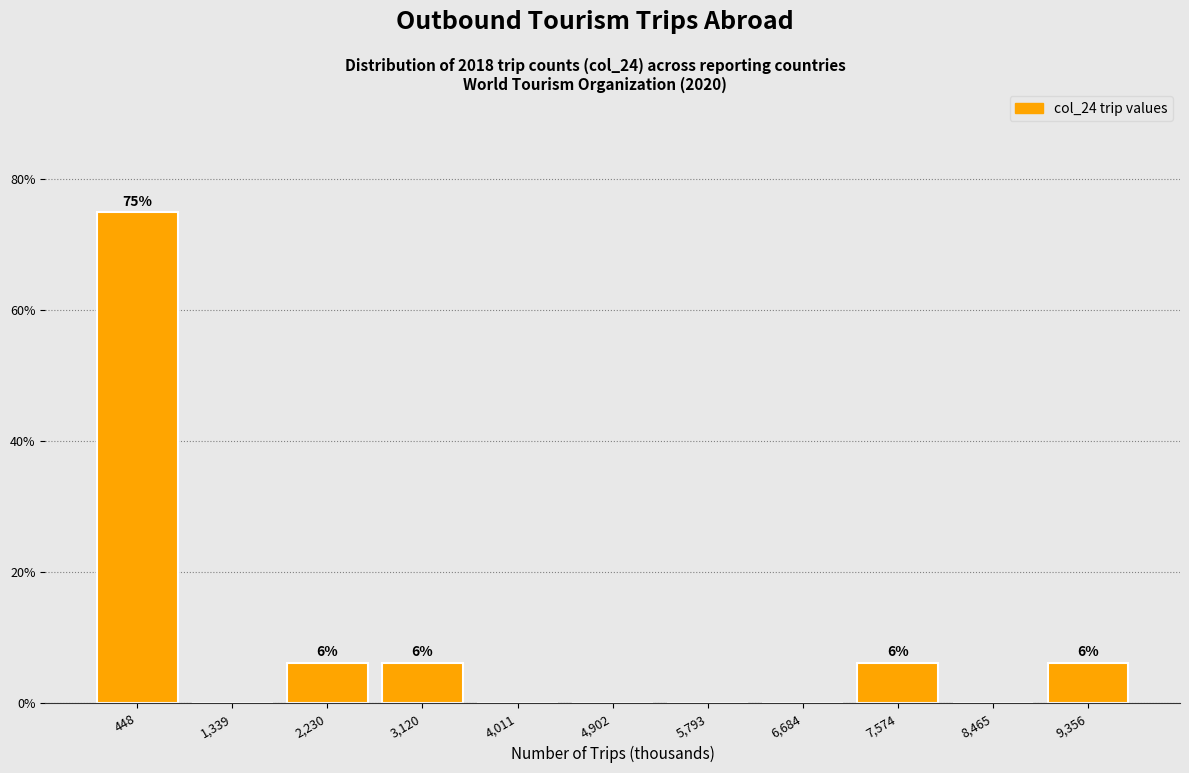

Which range on the x-axis has the tallest bar?

0 to 900